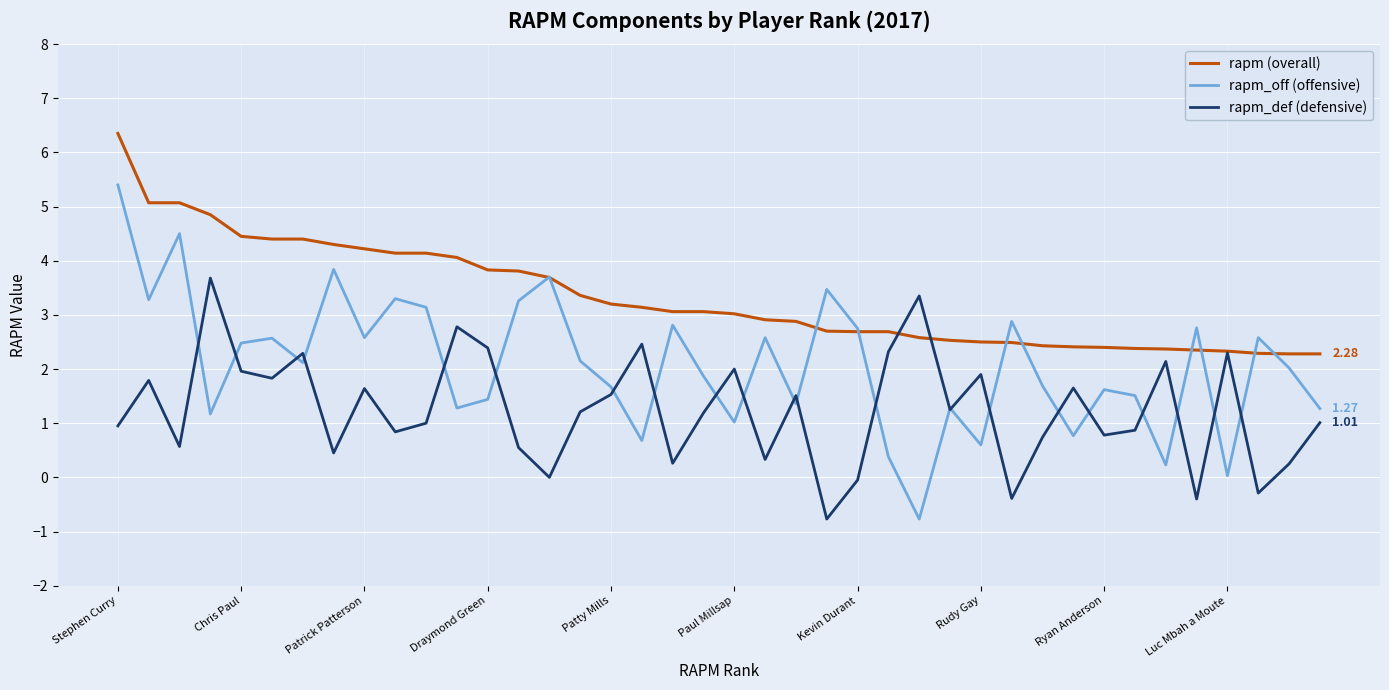

List the series in order of their peak value, highest first.

rapm (overall), rapm_off (offensive), rapm_def (defensive)